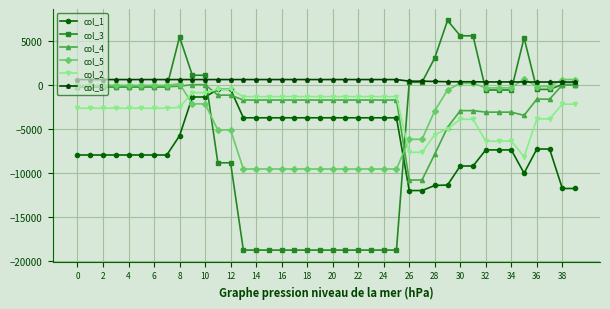

What is the maximum value for col_3?

7328